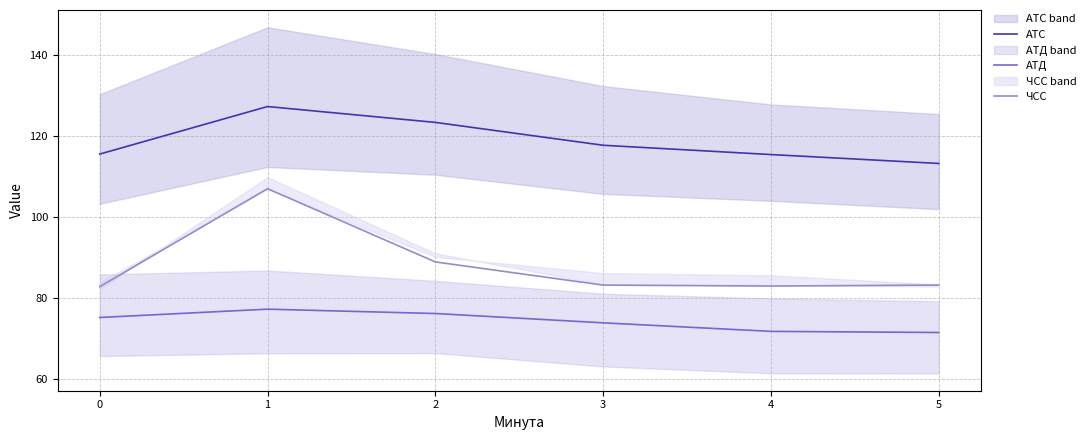

How many data points in АТД are less than 75?

3